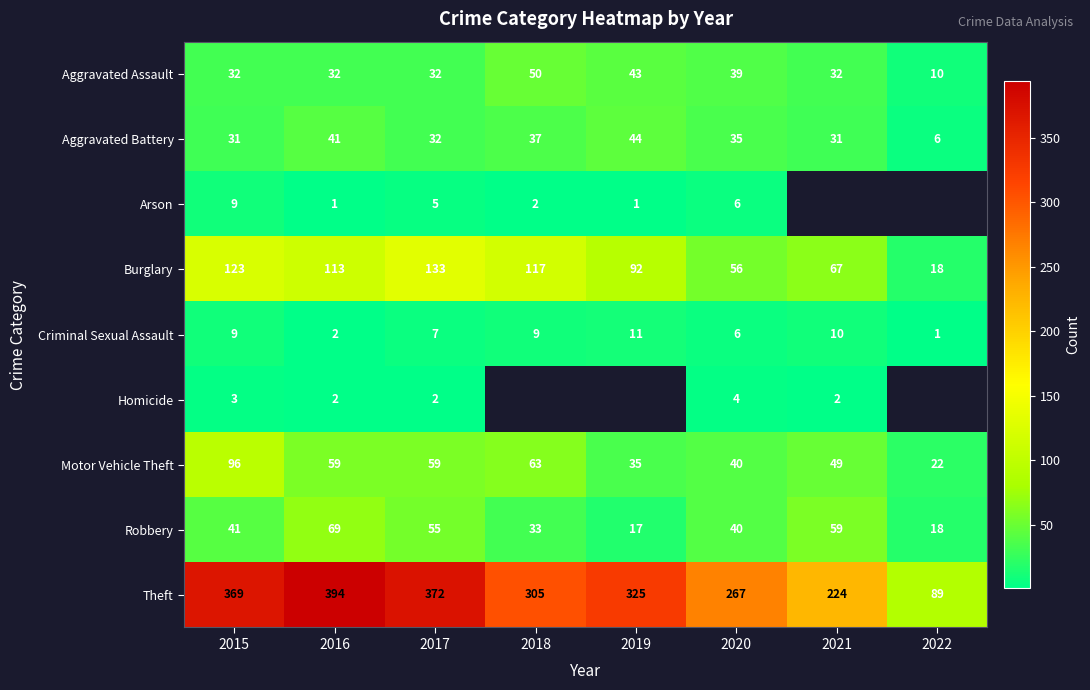

What is the difference between the Arson values at 2016 and 2020?

5